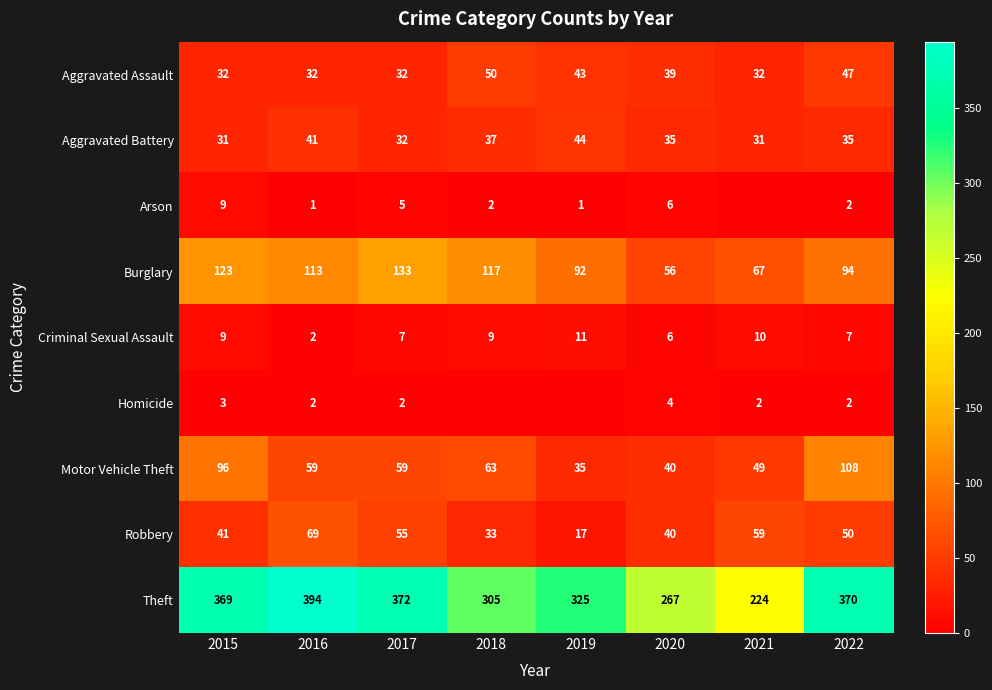

Count the number of data series in this chart.

9